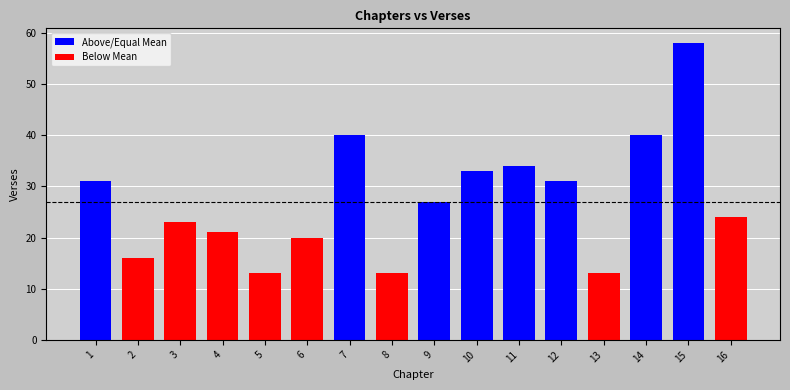

What is the difference between the maximum and minimum values?

45